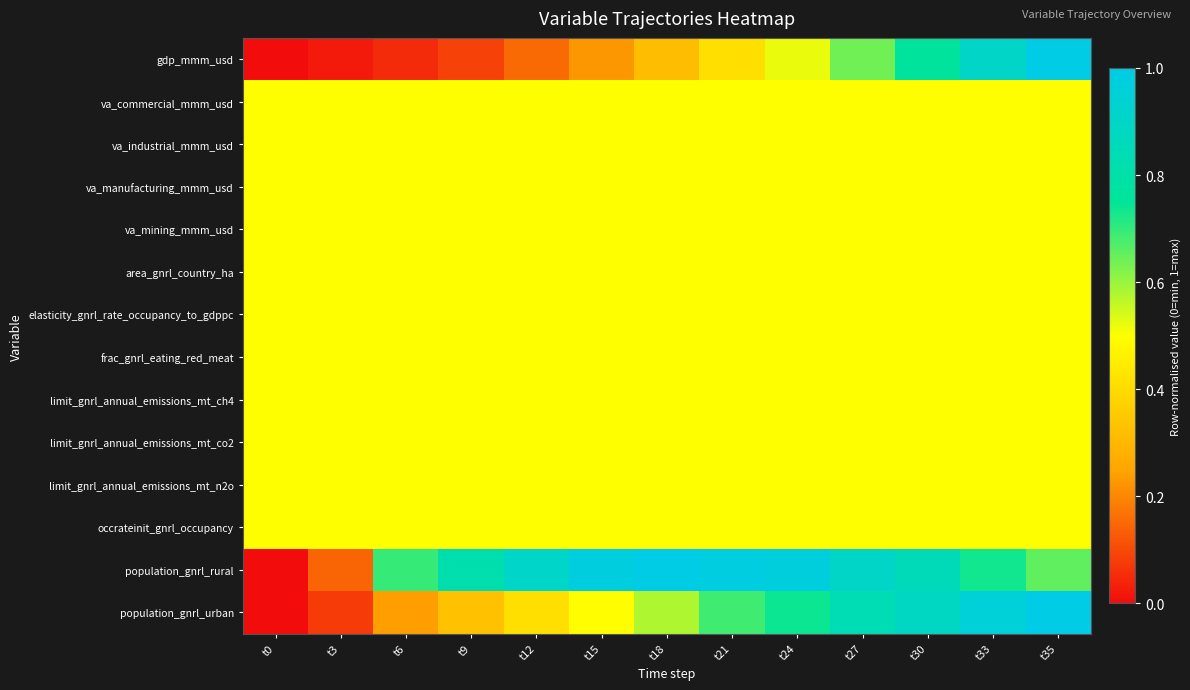

Count the number of data series in this chart.

14